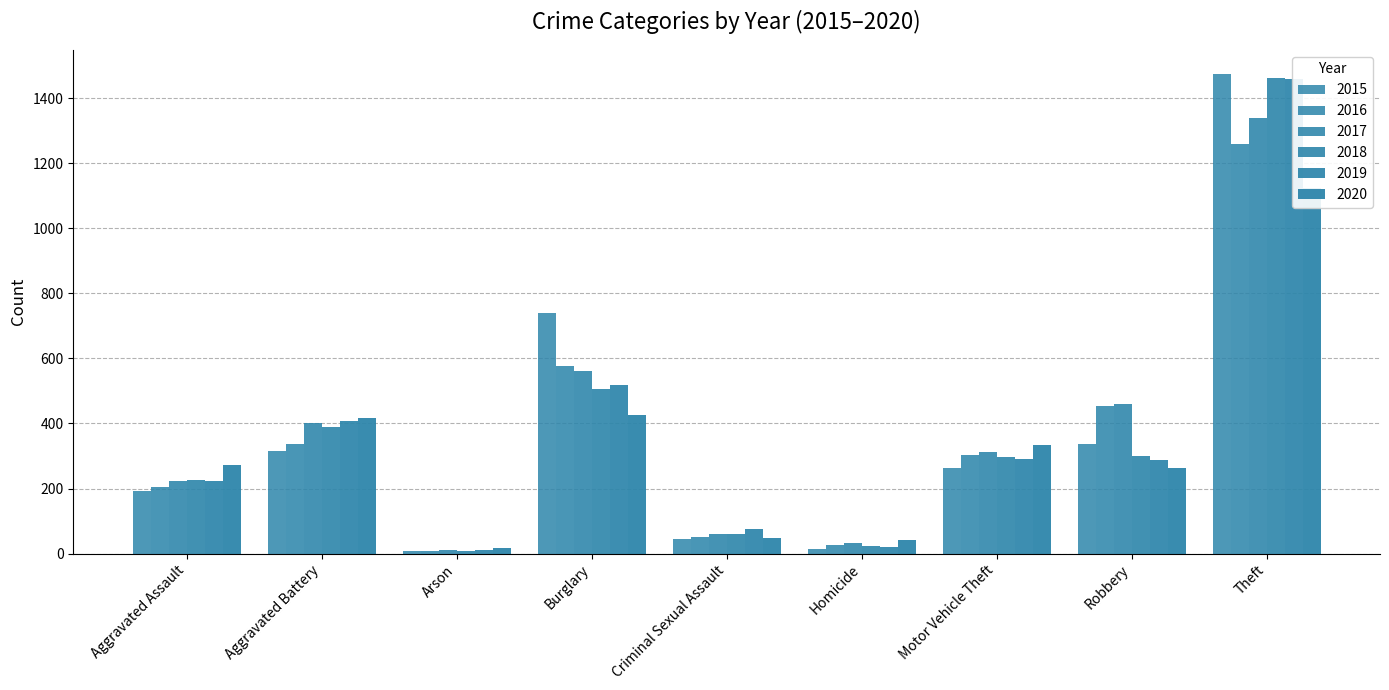

Which has a higher value, Theft or Motor Vehicle Theft?

Theft